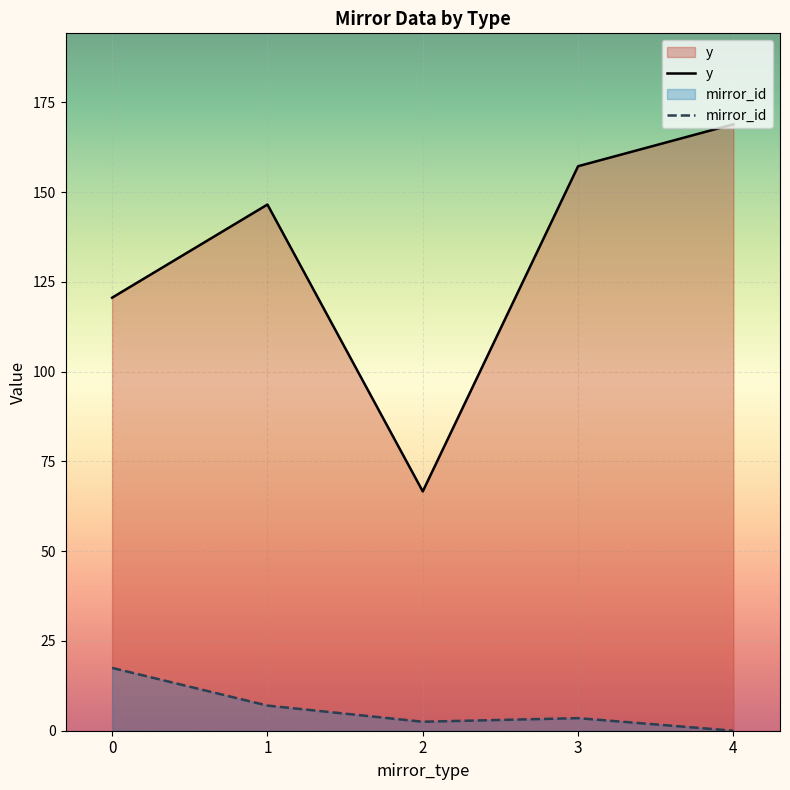

True or false: mirror_id and y intersect in this chart.

False